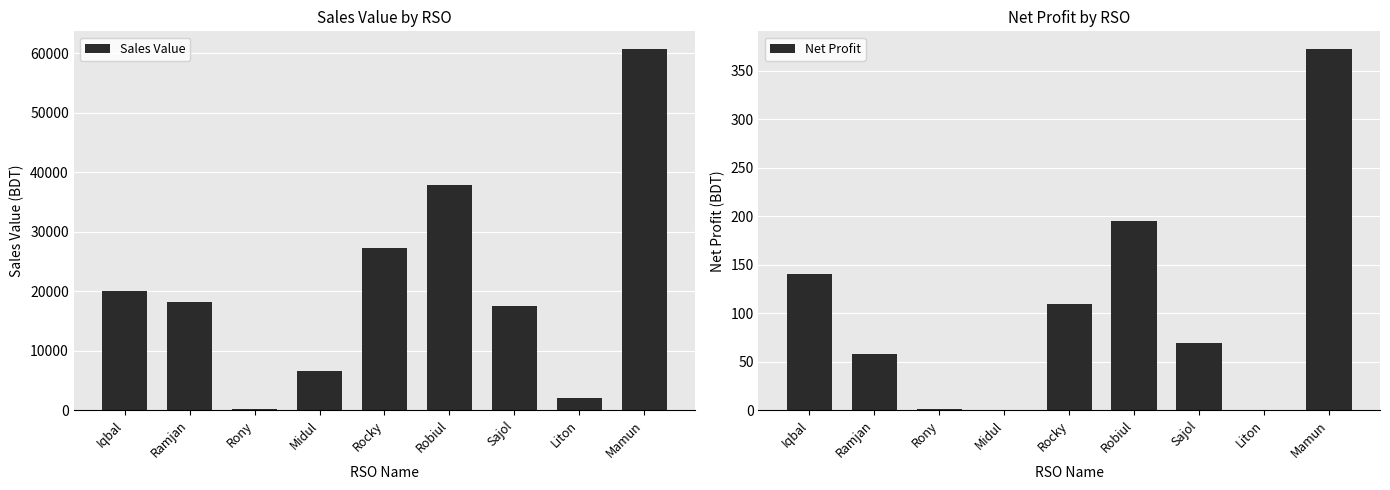

Reading left to right, transcribe all the data shown in this chart.

Sales Value: Iqbal=20000.0	Ramjan=18195.0	Rony=102.0	Midul=6564.0	Rocky=27279.0	Robiul=37874.0	Sajol=17478.0	Liton=2056.0	Mamun=60662.0
Net Profit: Iqbal=140.0	Ramjan=57.9	Rony=1.0	Midul=0.1	Rocky=109.2	Robiul=195.0	Sajol=69.0	Liton=0.5	Mamun=372.3